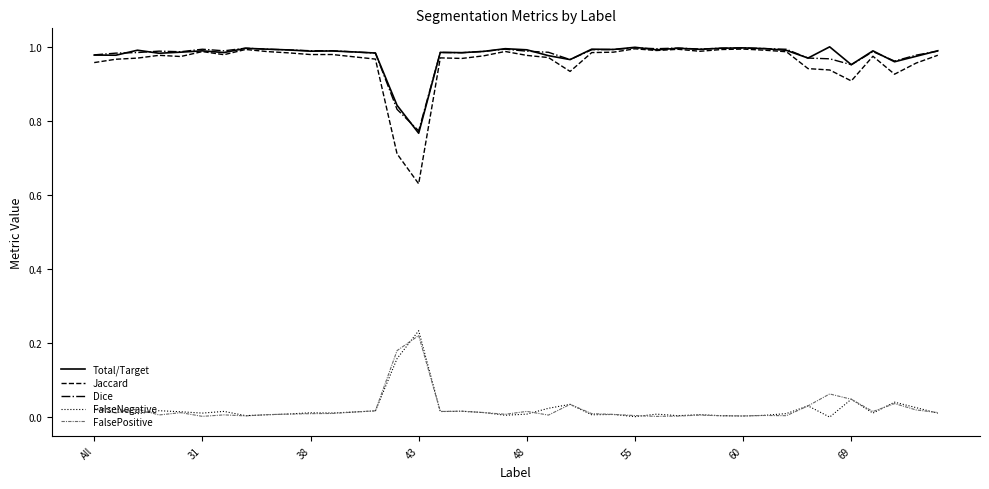

True or false: FalsePositive and Jaccard cross at least once.

False